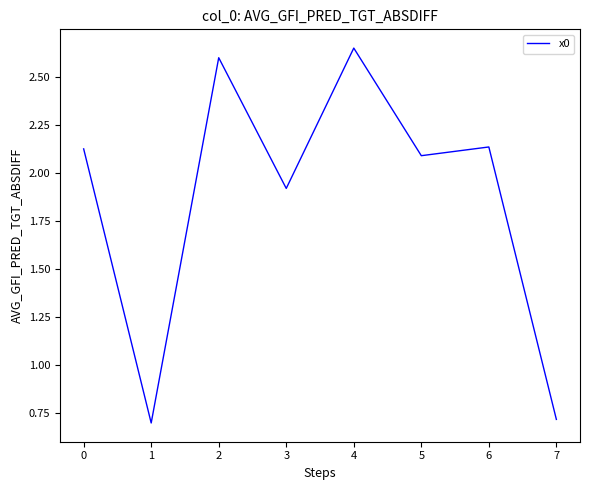

What is the ratio of the value at 6 to the value at 2?

0.8